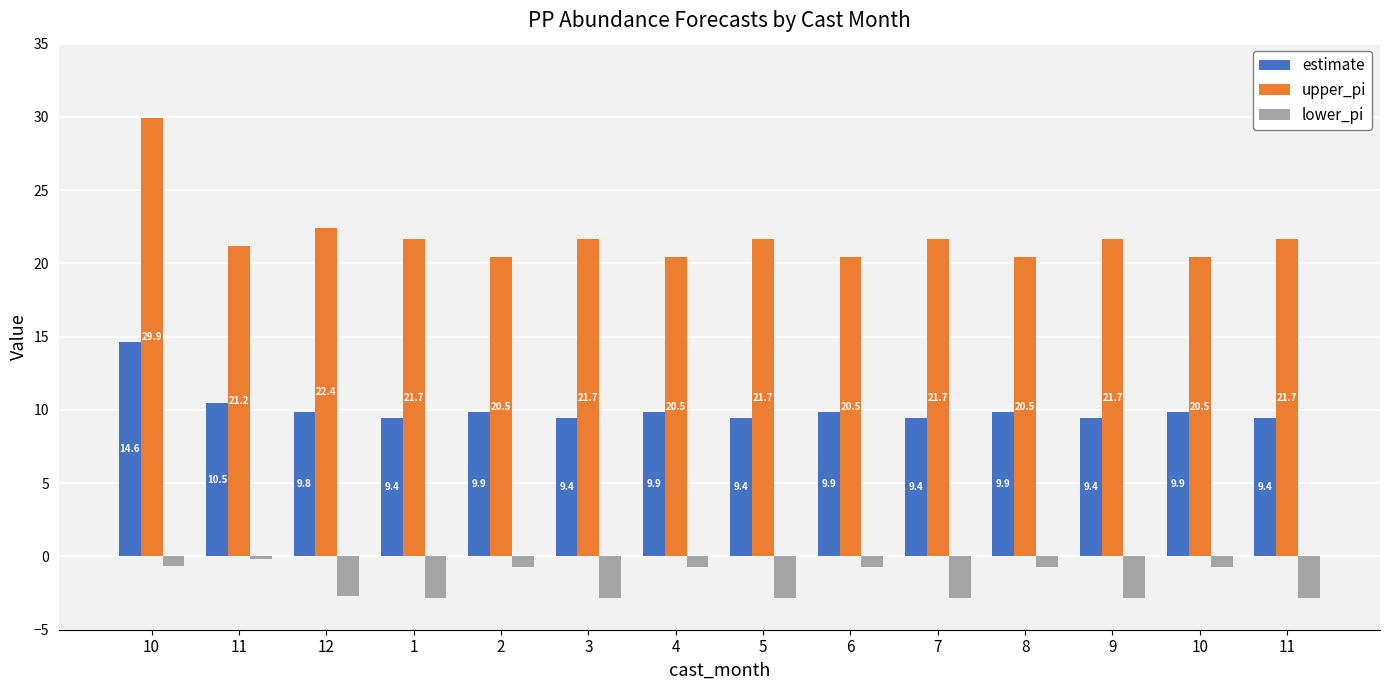

What is the difference between the maximum and minimum values in the upper_pi series?

9.4